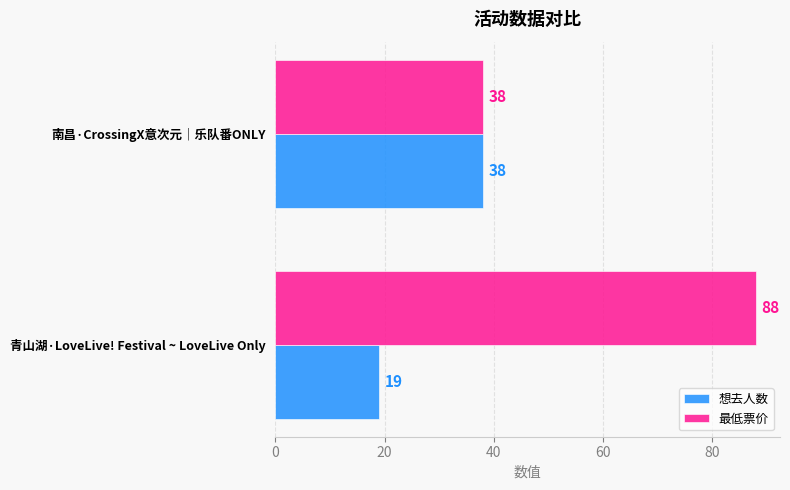

True or false: 最低票价 has a value of 88 at 青山湖·LoveLive! Festival ~ LoveLive Only.

True